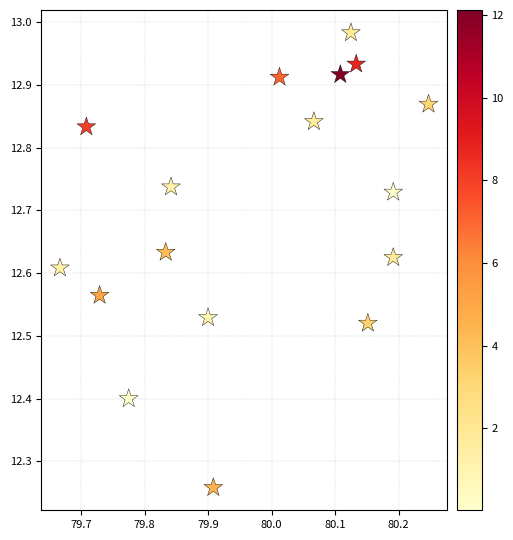

What is the range of Y values (max minus min)?

0.7